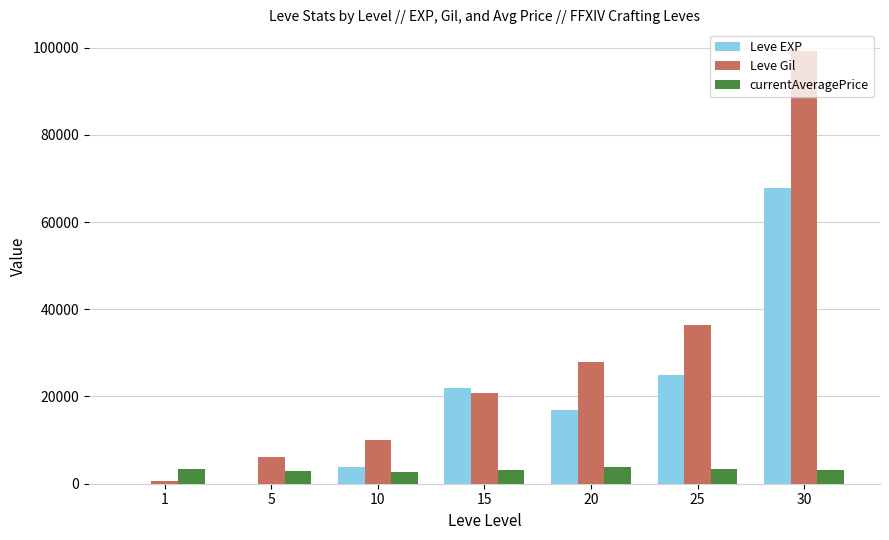

What is the highest value of the Leve Gil series?

99220